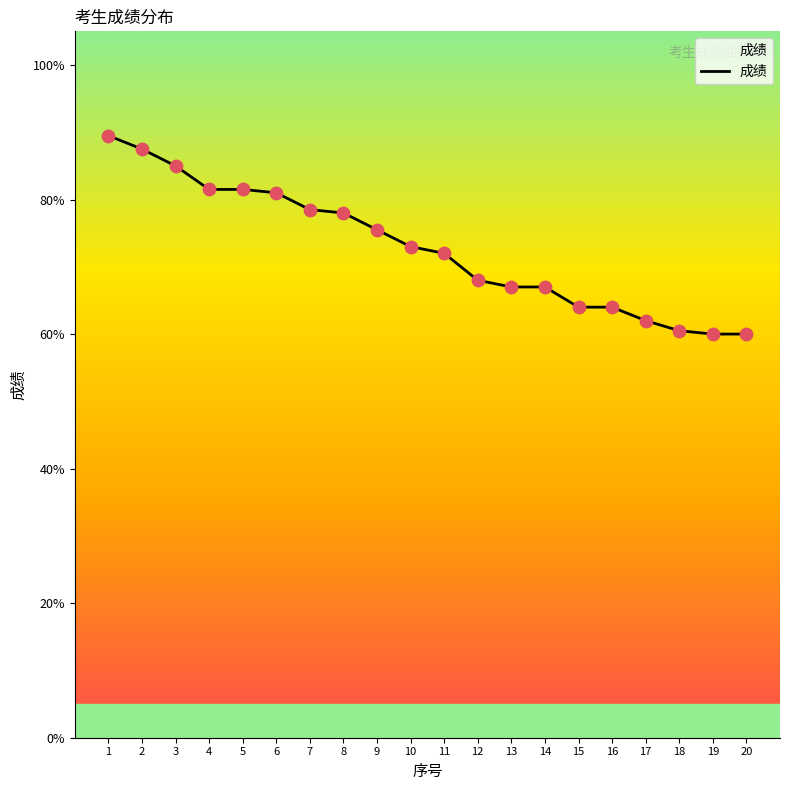

Approximately how many times larger is the value at 19 compared to 7?

0.8